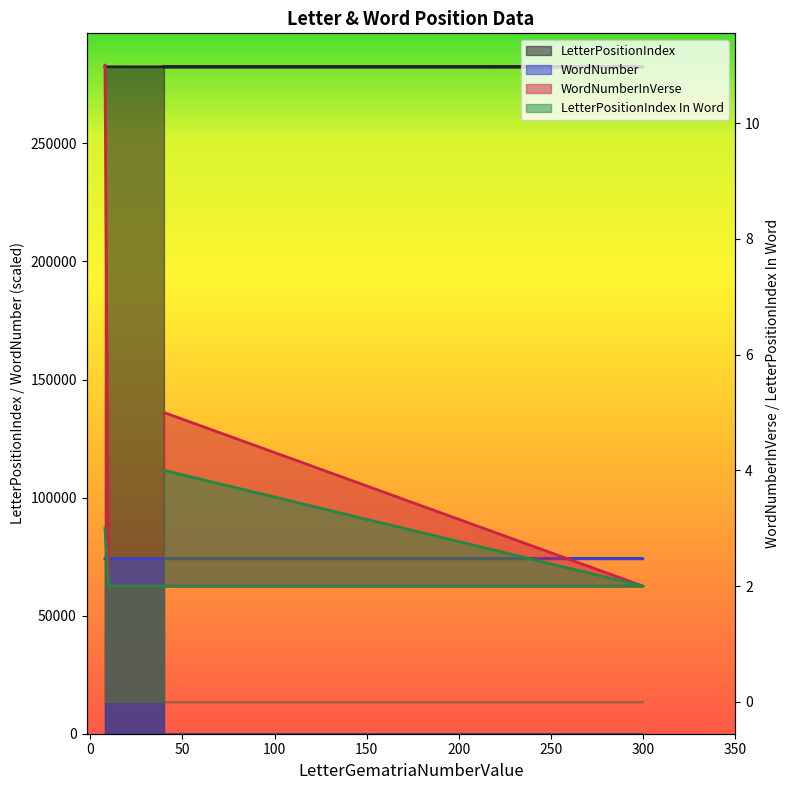

What is the difference between the WordNumberInVerse values at 10 and 8?

9